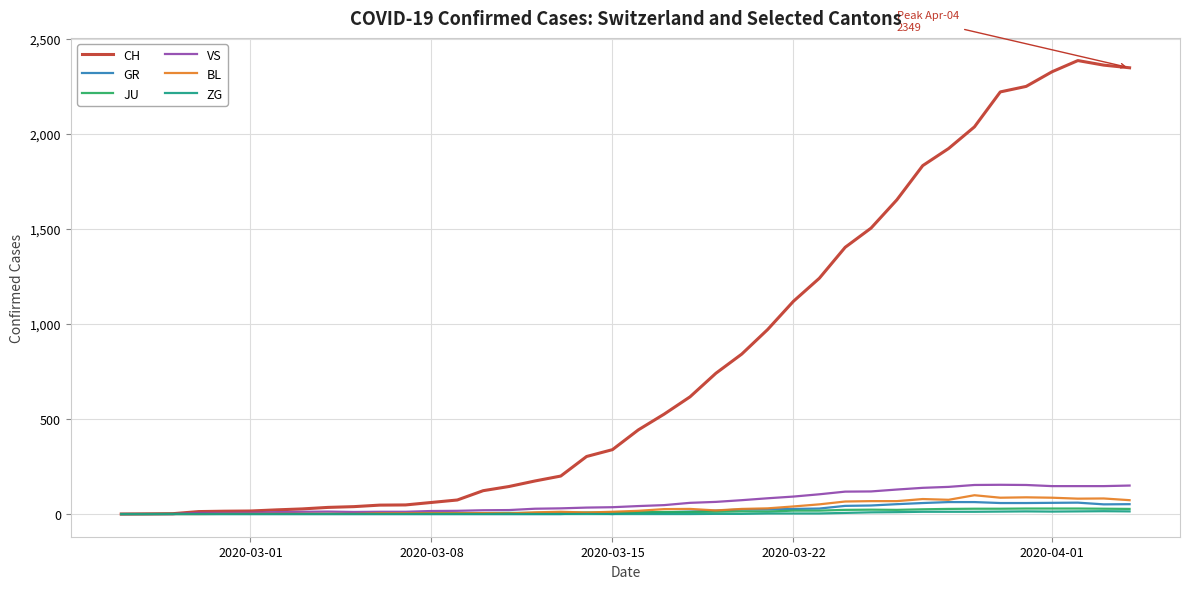

Which series has the largest total across all categories?

CH